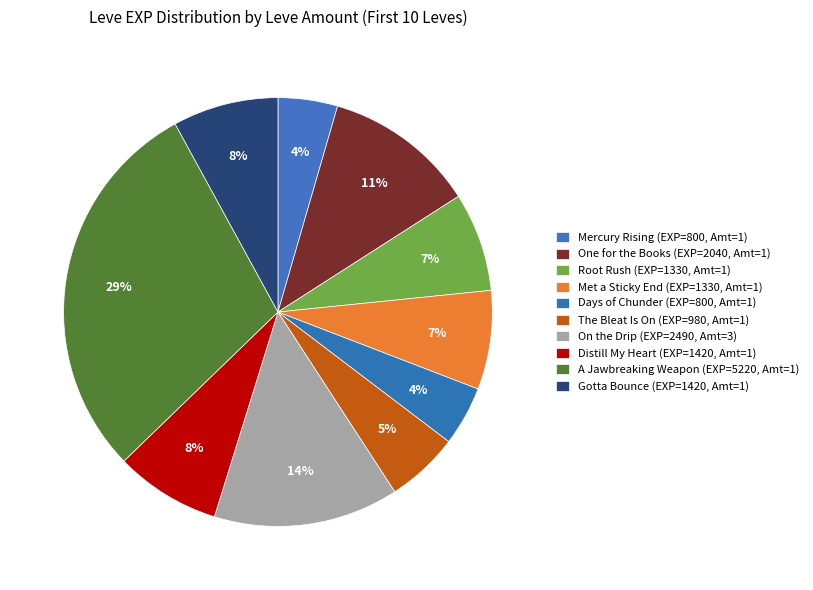

Which slice is the smallest?

1 (Mercury Rising)